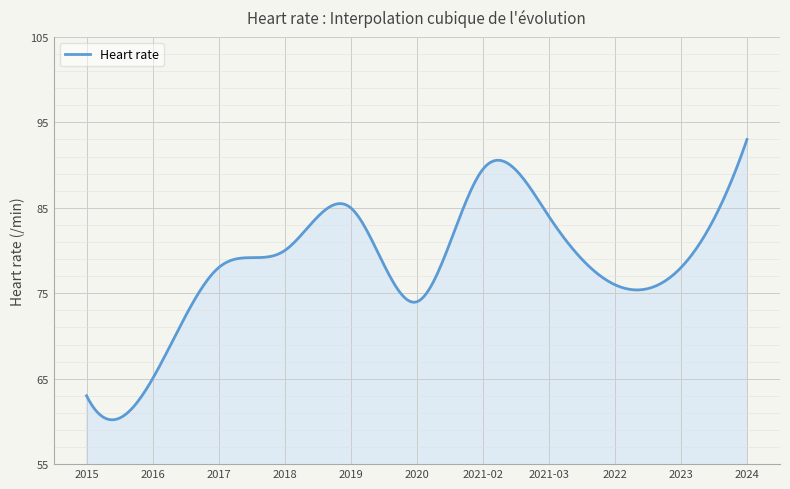

What is the maximum value shown in the chart?

93.0